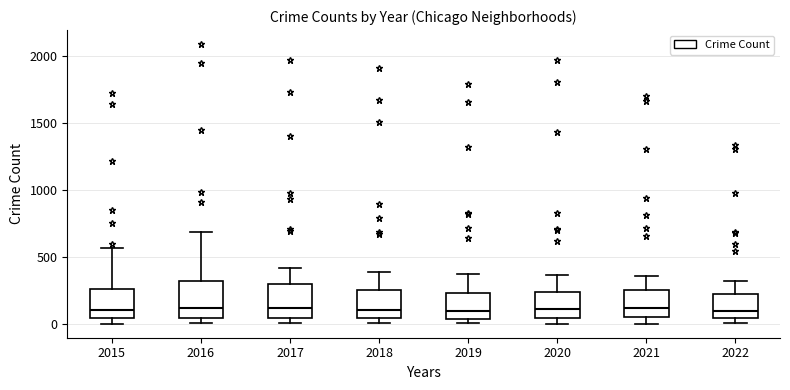

Reading left to right, transcribe this box plot: for each box, give where its median line is, the range the box spans, and where its two whiskers end, as read against the y-axis. The values are not printed on the chart, so give them approximately, as read against the axis.

2015: median 100, box 50 to 250, whiskers 0 to 550
2016: median 150, box 50 to 300, whiskers 0 to 700
2017: median 100, box 50 to 300, whiskers 0 to 400
2018: median 100, box 50 to 250, whiskers 0 to 400
2019: median 100, box 50 to 250, whiskers 0 to 400
2020: median 100, box 50 to 250, whiskers 0 to 350
2021: median 100, box 50 to 250, whiskers 0 to 350
2022: median 100, box 50 to 200, whiskers 0 to 300